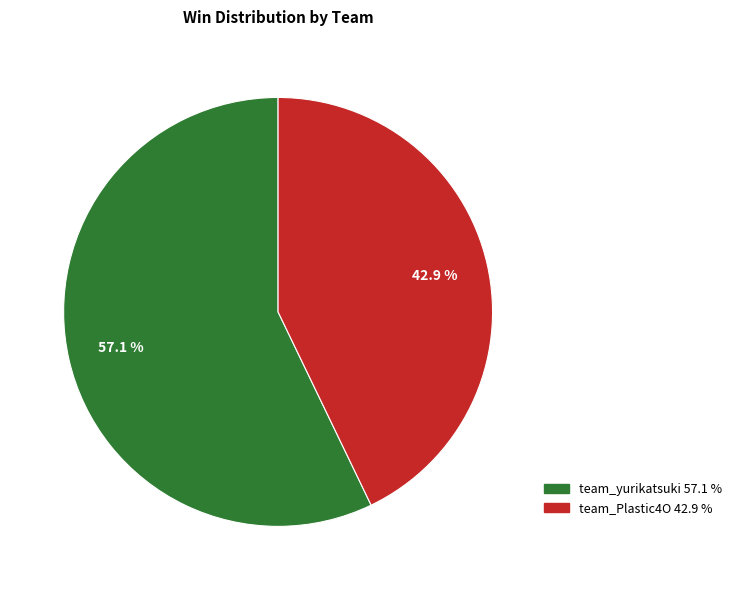

What percentage is the team_Plastic4O slice, to the nearest percent?

43%